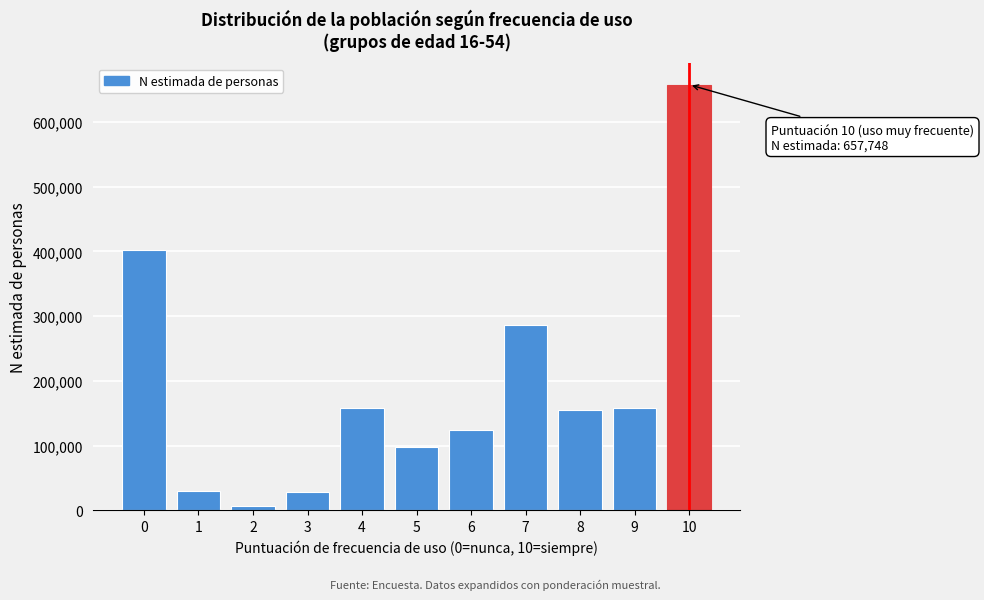

What is the difference between the second highest and minimum values?

394611